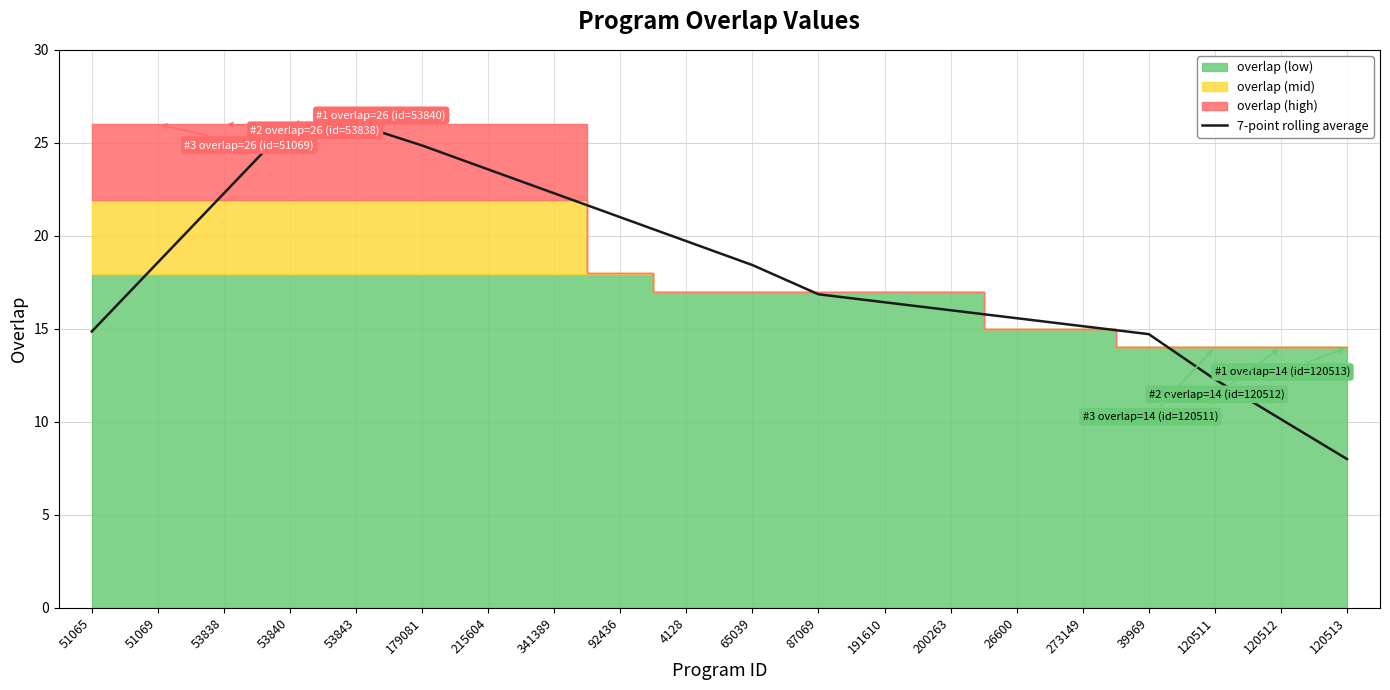

What is the approximate value at 39969?

14.7